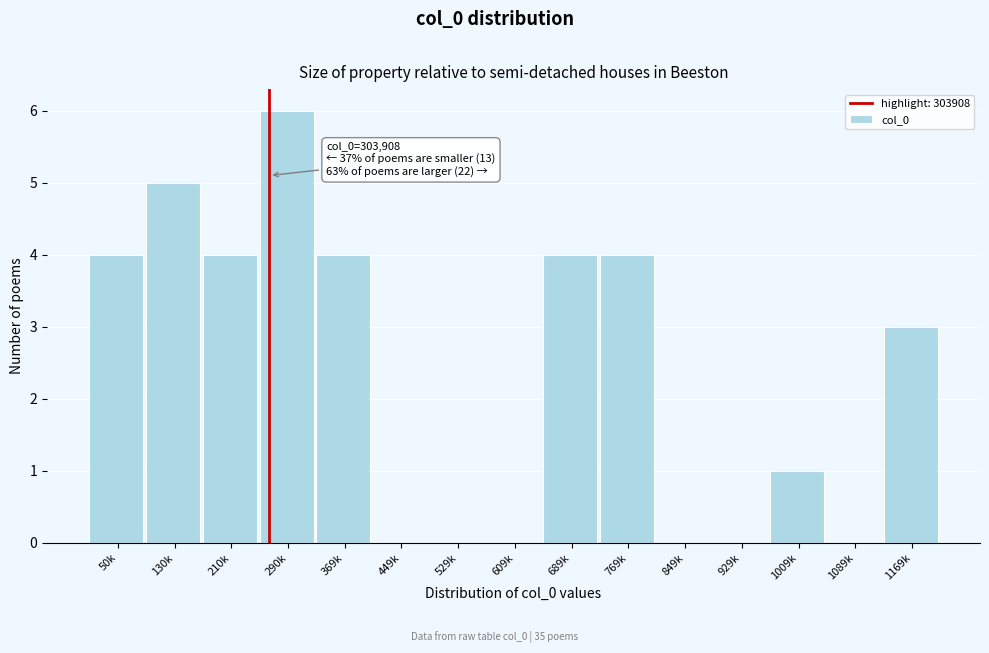

Reading left to right, transcribe all the data shown in this chart.

50k=4	130k=5	210k=4	290k=6	369k=4	449k=0	529k=0	609k=0	689k=4	769k=4	849k=0	929k=0	1009k=1	1089k=0	1169k=3